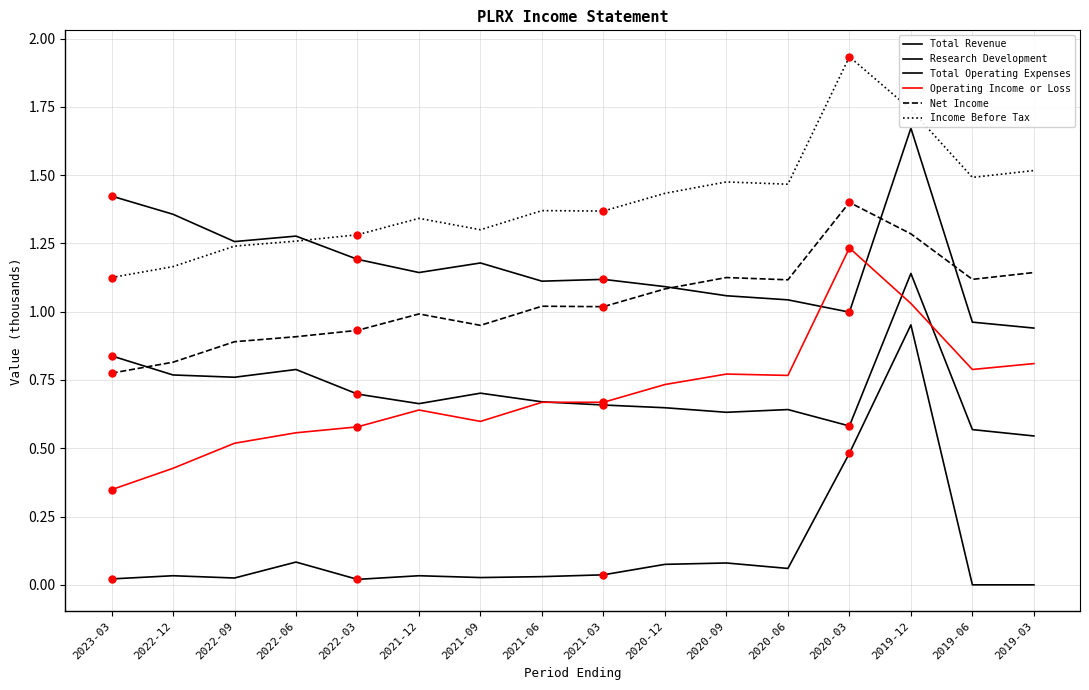

Reading left to right, extract all data points from this chart.

Total Revenue: 0.0	0.0	0.0	0.1	0.0	0.0	0.0	0.0	0.0	0.1	0.1	0.1	0.5	1.0	0.0	0.0
Research Development: 0.8	0.8	0.8	0.8	0.7	0.7	0.7	0.7	0.7	0.6	0.6	0.6	0.6	1.1	0.6	0.5
Total Operating Expenses: 1.4	1.4	1.3	1.3	1.2	1.1	1.2	1.1	1.1	1.1	1.1	1.0	1.0	1.7	1.0	0.9
Operating Income or Loss: 0.3	0.4	0.5	0.6	0.6	0.6	0.6	0.7	0.7	0.7	0.8	0.8	1.2	1.0	0.8	0.8
Net Income: 0.8	0.8	0.9	0.9	0.9	1.0	0.9	1.0	1.0	1.1	1.1	1.1	1.4	1.3	1.1	1.1
Income Before Tax: 1.1	1.2	1.2	1.3	1.3	1.3	1.3	1.4	1.4	1.4	1.5	1.5	1.9	1.7	1.5	1.5